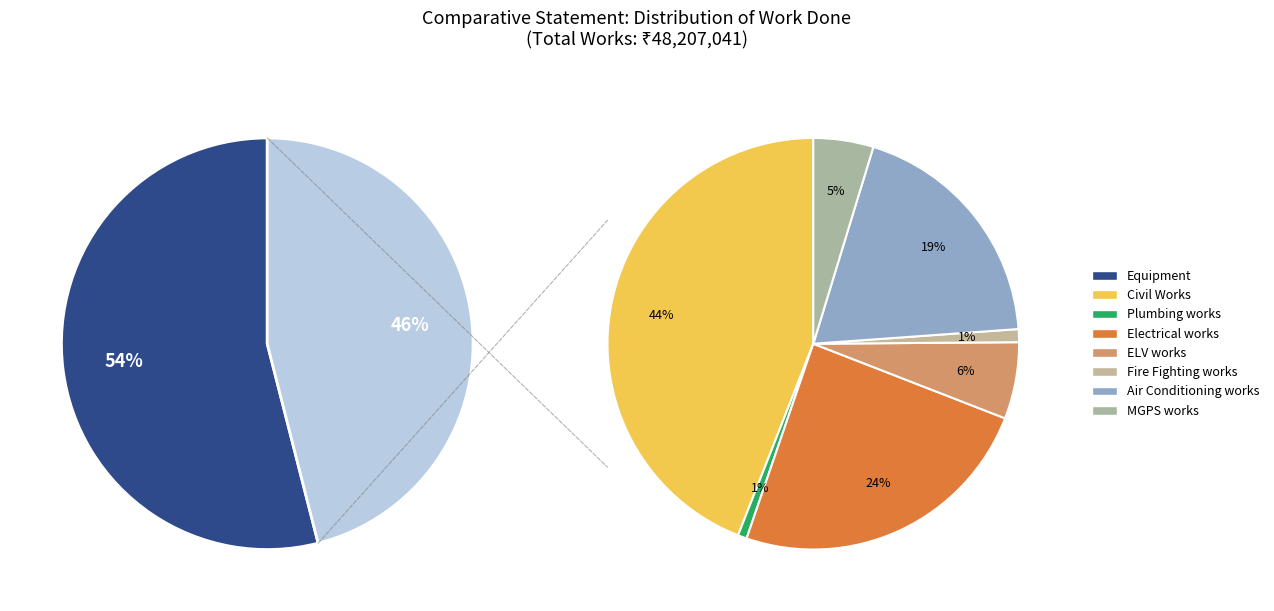

How many slices are in this pie chart?

8